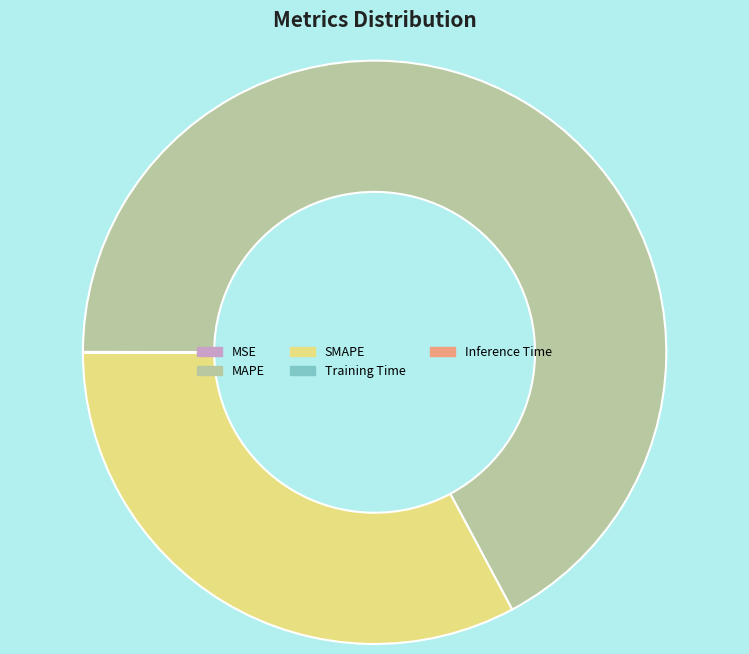

Which category has the biggest portion of the pie?

MAPE